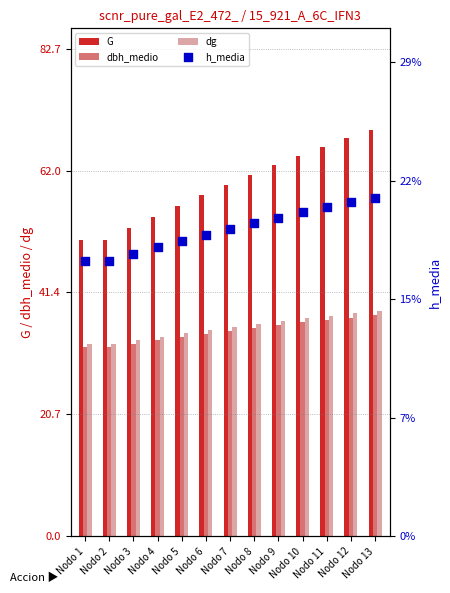

Which series reaches the maximum Y coordinate?

G